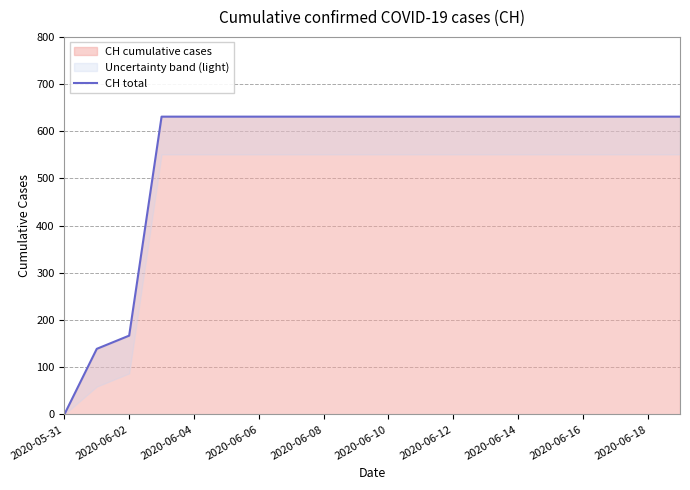

The CH cumulative cases series shows 1070 at 2020-06-18. True or false?

False